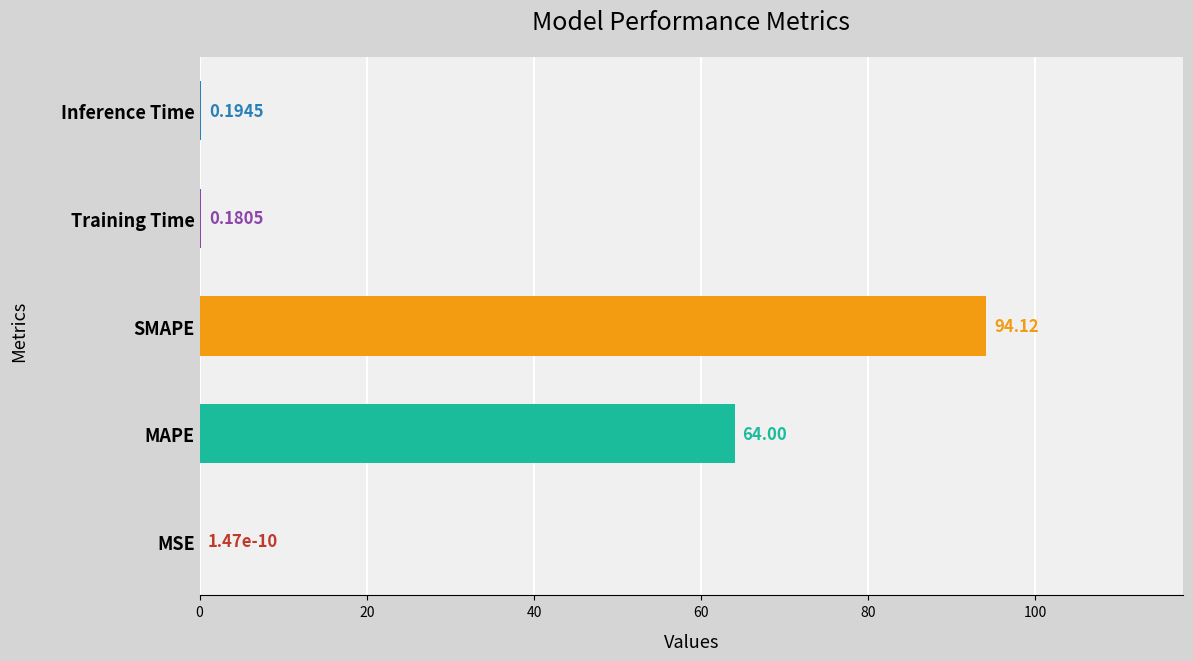

Are the bars grouped side by side (vs. stacked)?

No